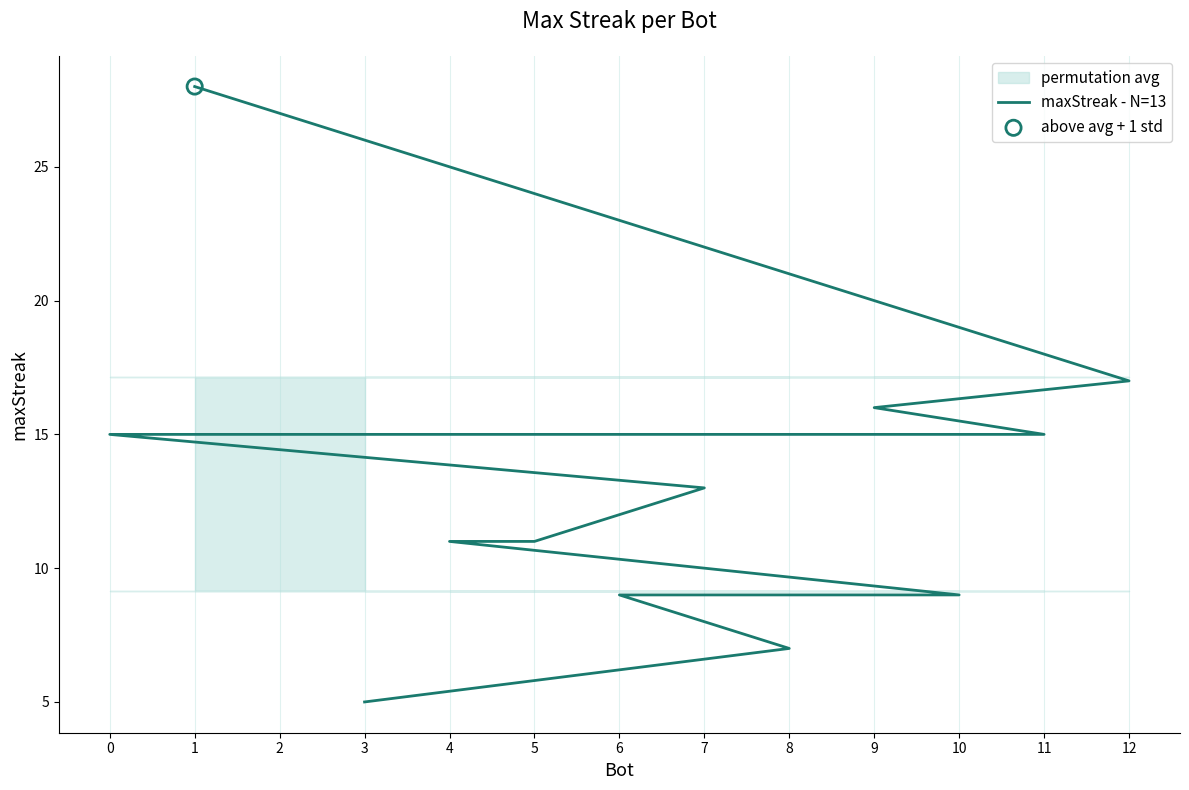

What is the ratio of the value at 6 to the value at 7?

0.7